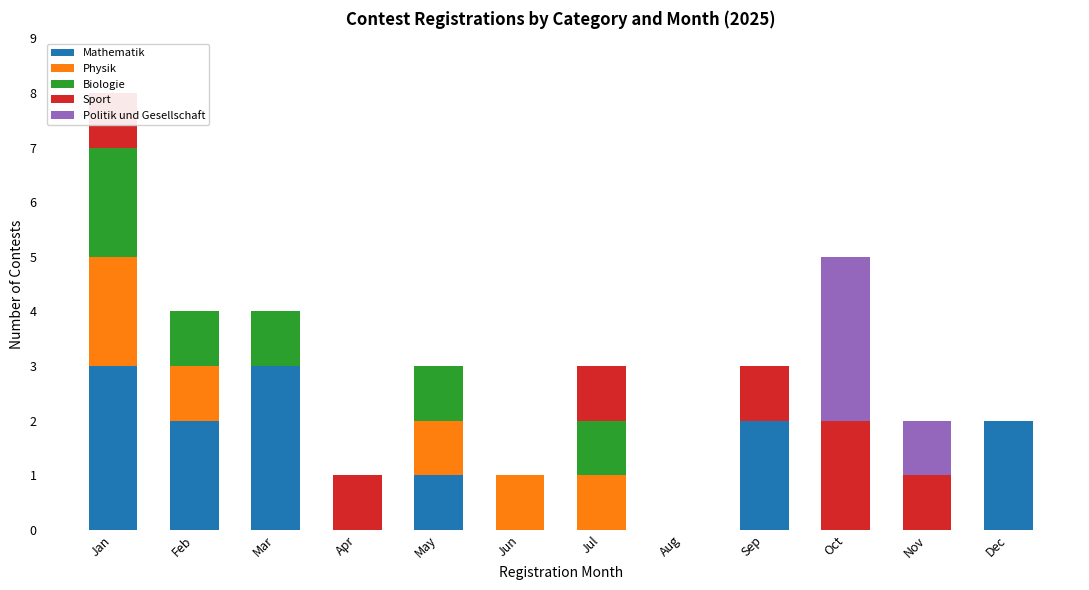

How many series are shown in this chart?

5